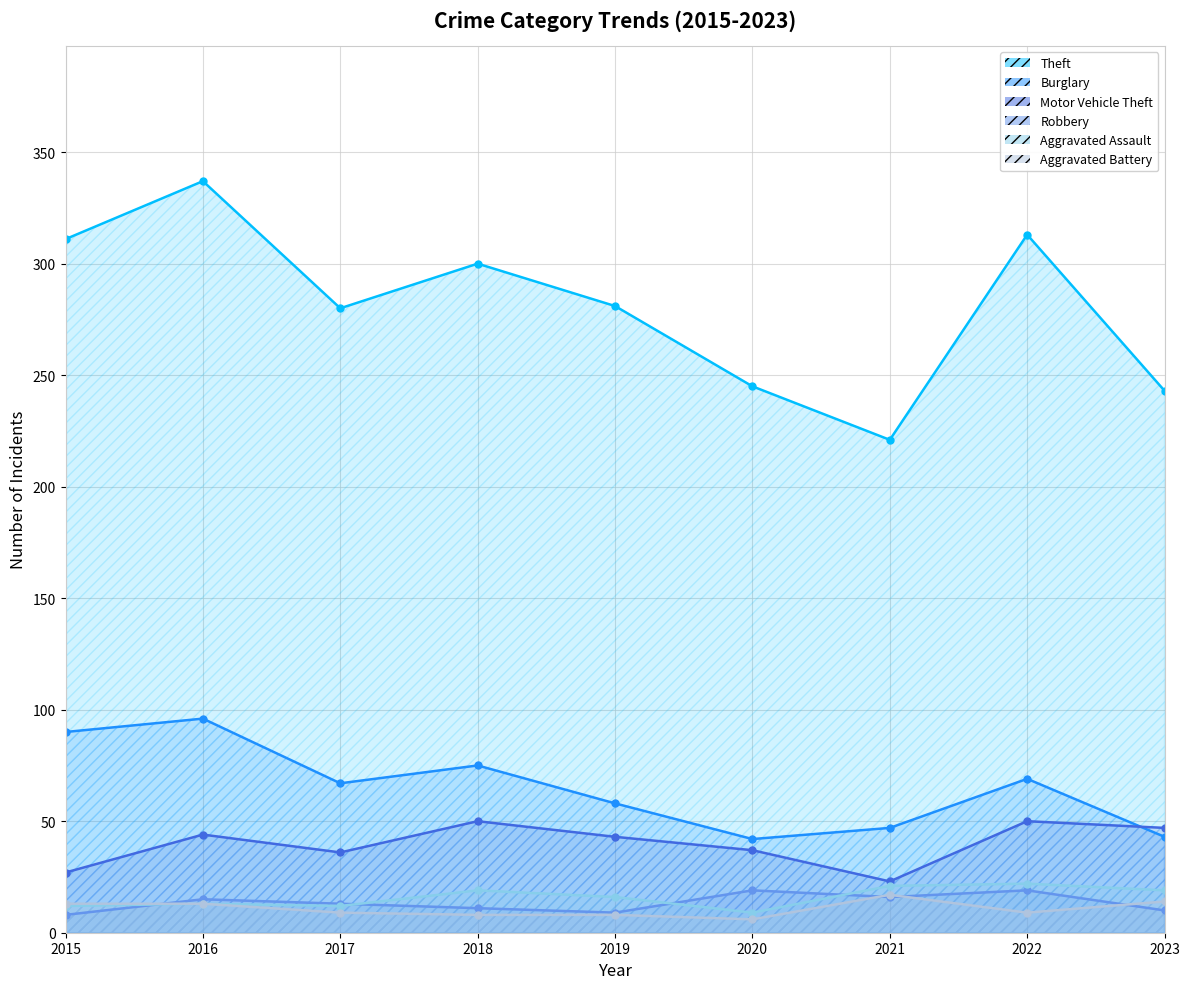

True or false: Burglary and Aggravated Assault intersect in this chart.

False